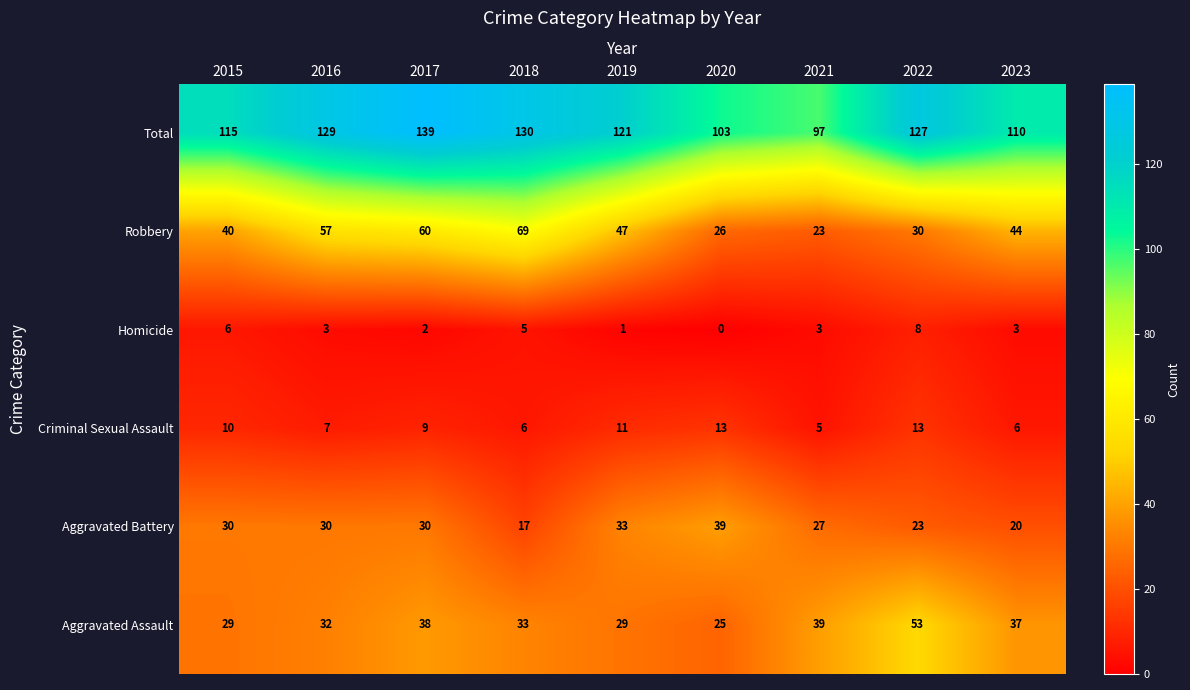

At which category is the sum across all series the highest?

2017